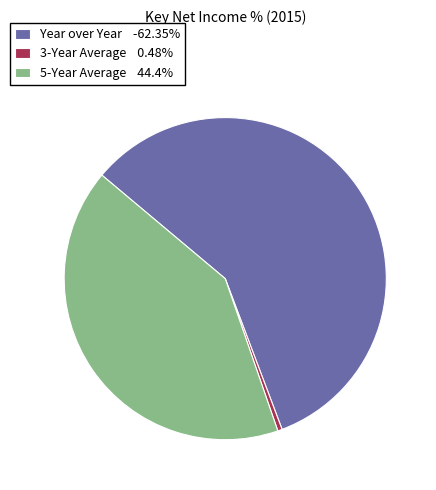

Do Year over Year -62.35% and 3-Year Average 0.48% together represent more than half of the pie?

Yes